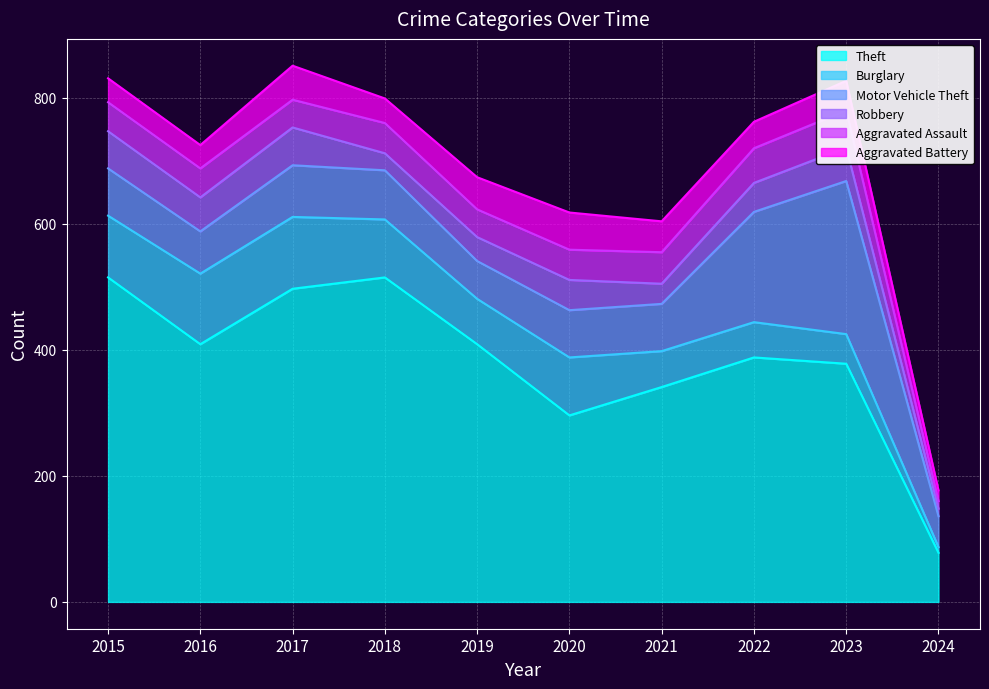

What is the highest value of the Aggravated Battery series?

59